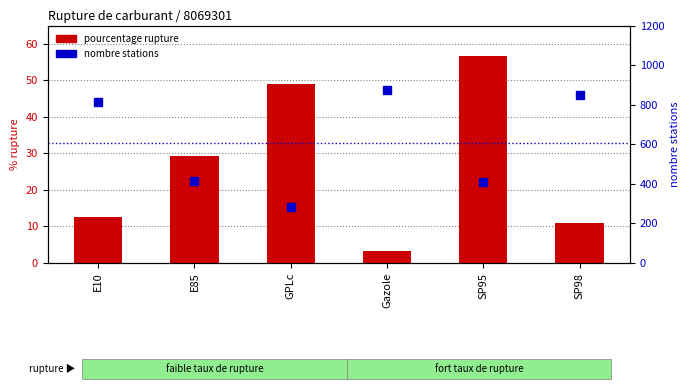

At how many categories does at least one series exceed 844?

2